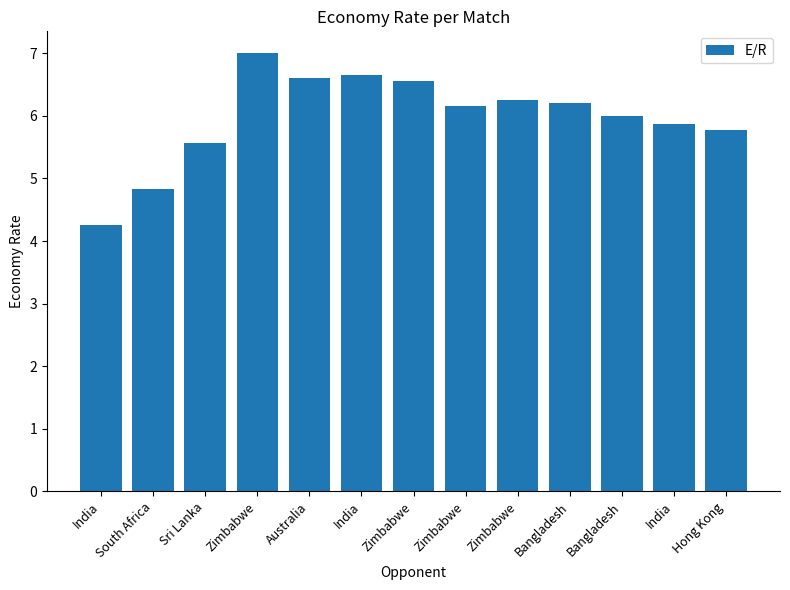

What is the value of the 2nd bar from the left?

4.8